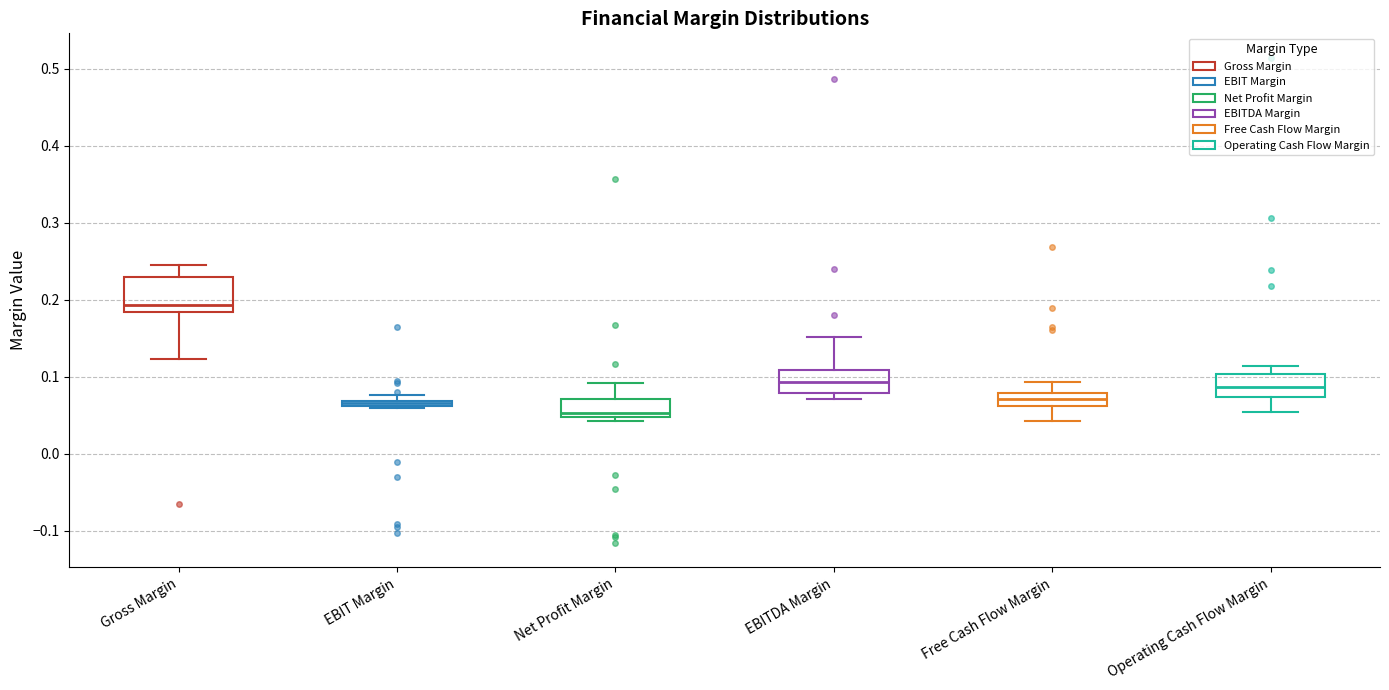

Which box has the lowest median line?

Net Profit Margin